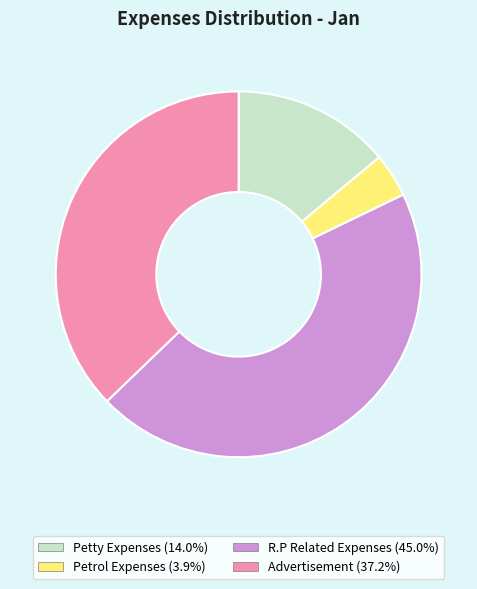

True or false: Petty Expenses accounts for 19% of the total.

False